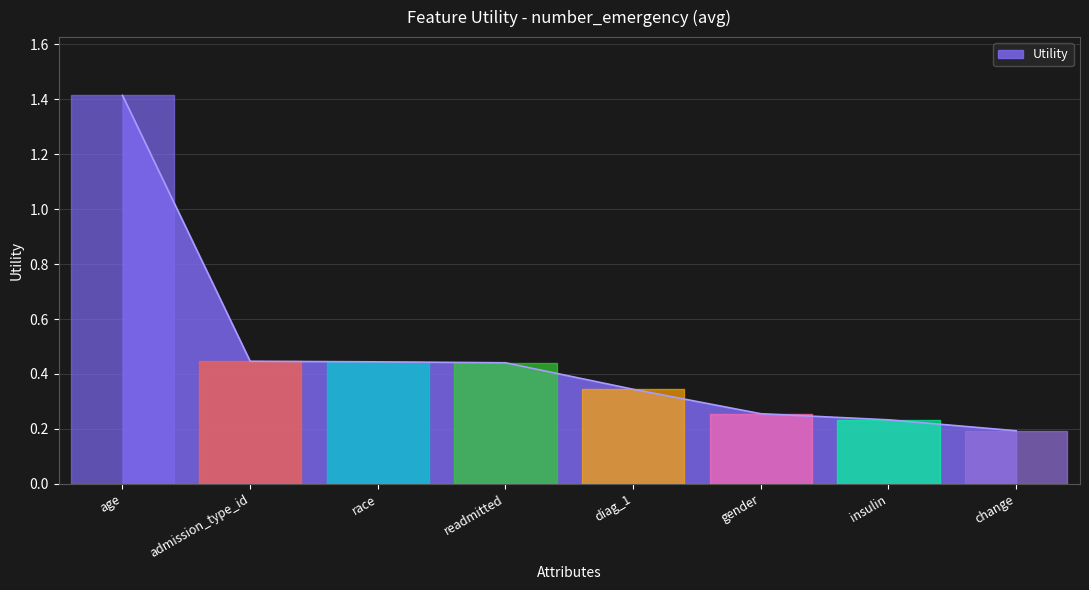

Where is the data nearest to the value 0?

change